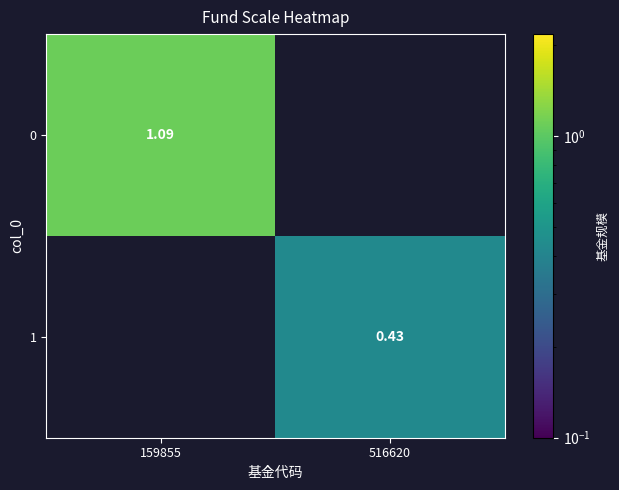

Is the value of 1 at 516620 greater than the value of 0 at 159855?

No